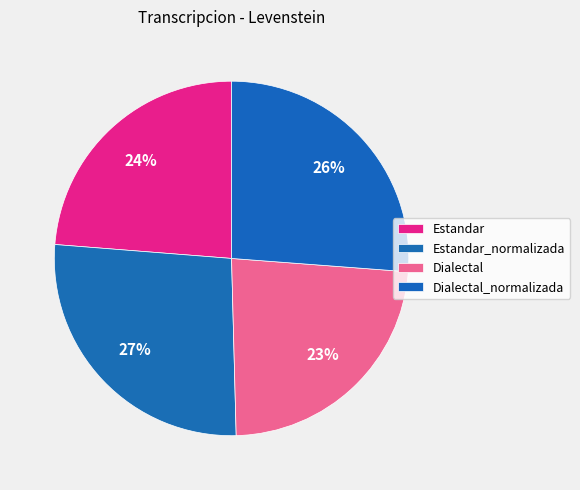

The Estandar_normalizada slice represents 18% of the pie. True or false?

False